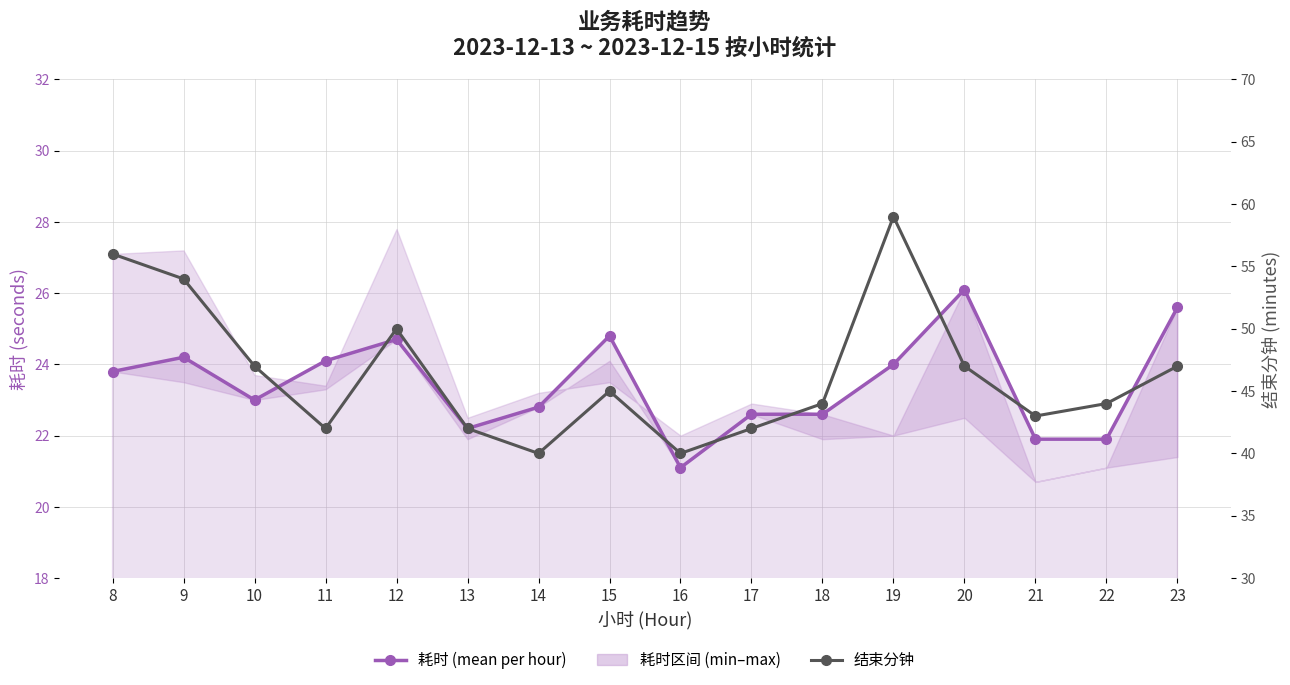

True or false: 耗时 (mean per hour) and 结束分钟 cross at least once.

False